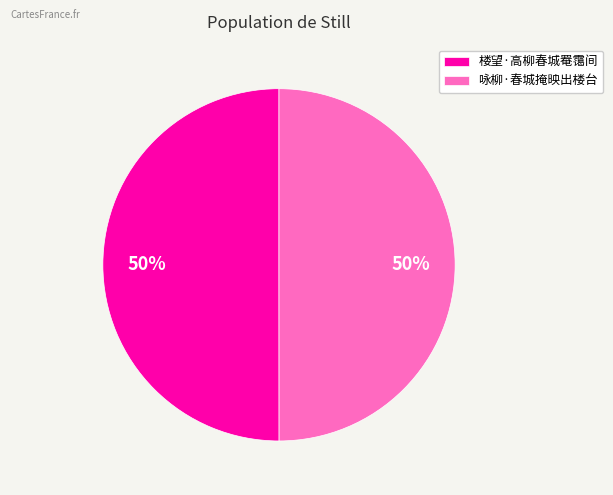

What percentage is the 楼望·高柳春城罨霭间 slice, to the nearest percent?

50%